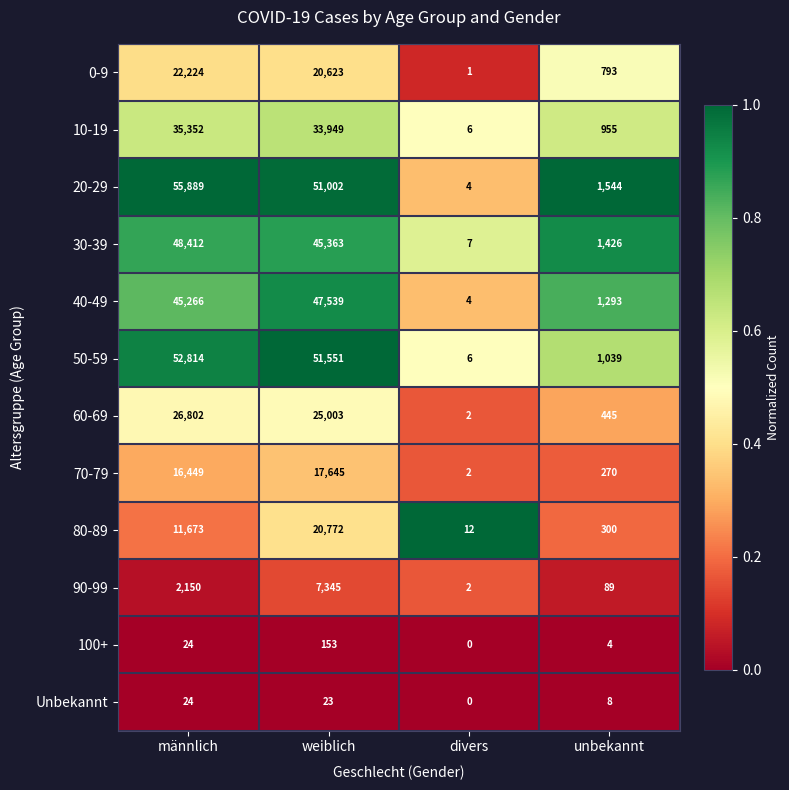

What is the difference between the maximum and second lowest values in the Unbekannt series?

16